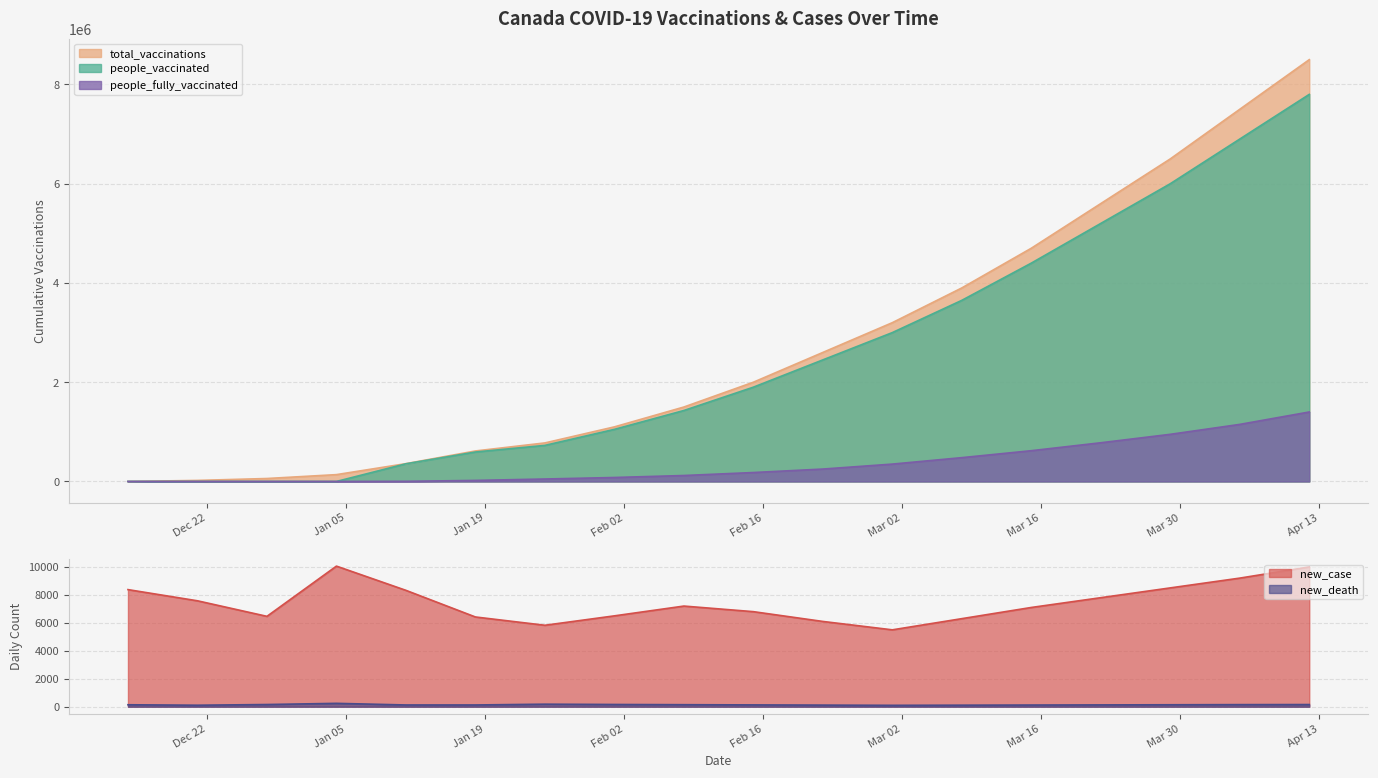

Where is new_death nearest to the value 170?

2021-02-01